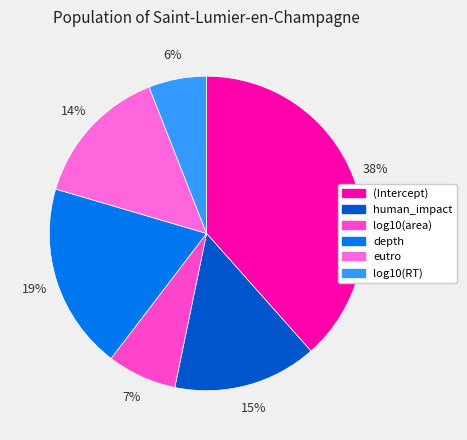

What is the change in value from human_impact to log10(area)?

-0.1